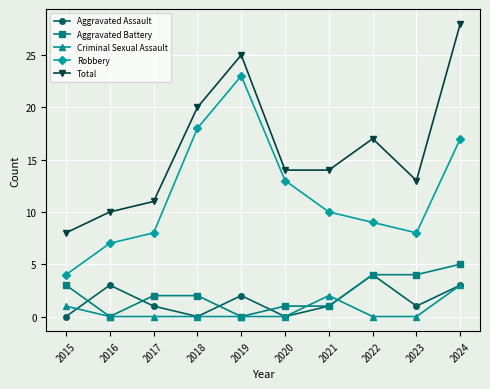

Which series ends up on top after the final intersection of Aggravated Assault and Aggravated Battery?

Aggravated Battery